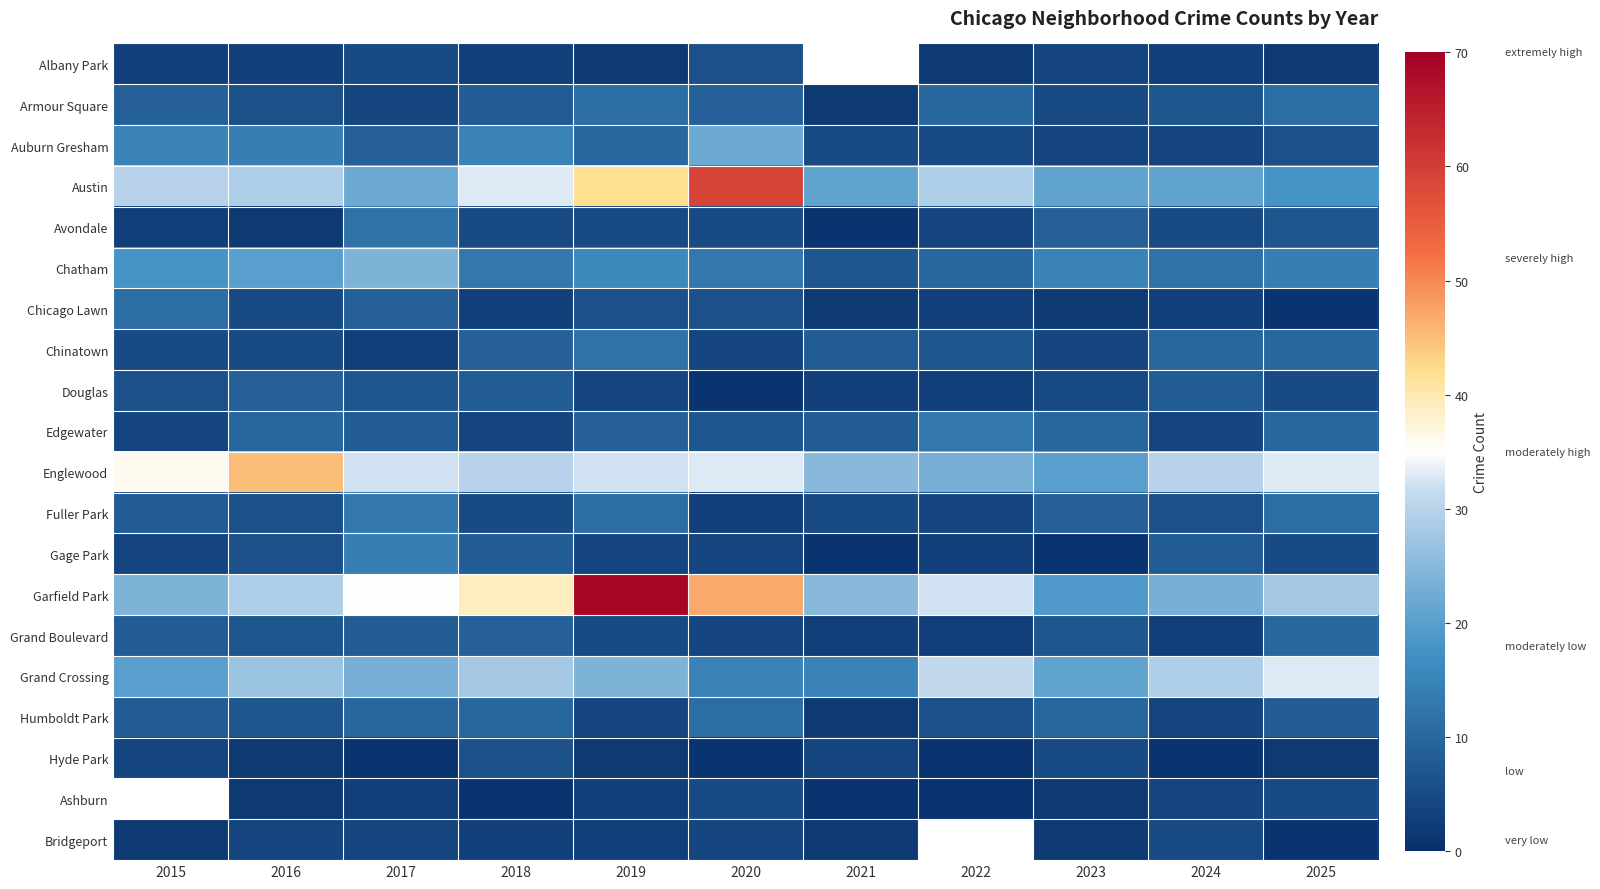

At which label does Chinatown first exceed 7?

2018